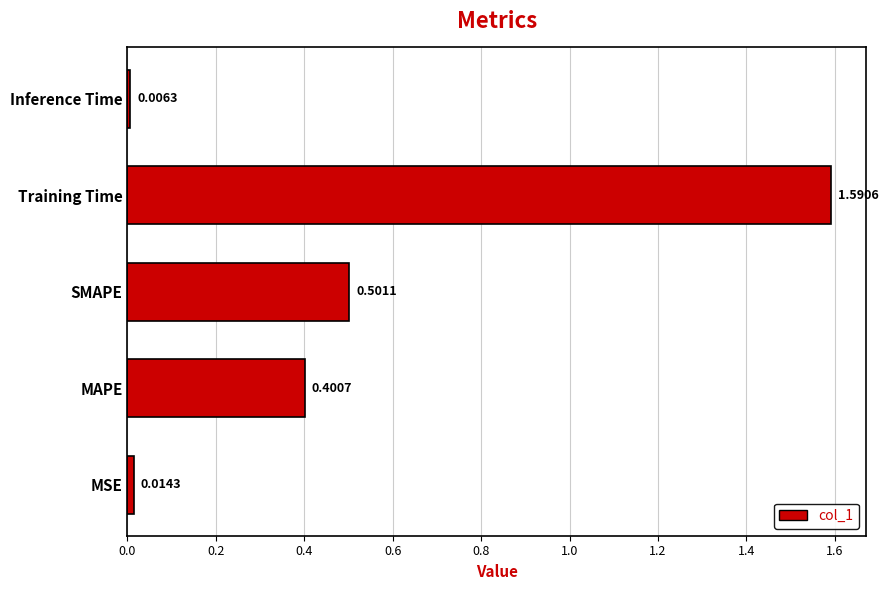

What is the sum of the values at Training Time and MAPE?

2.0